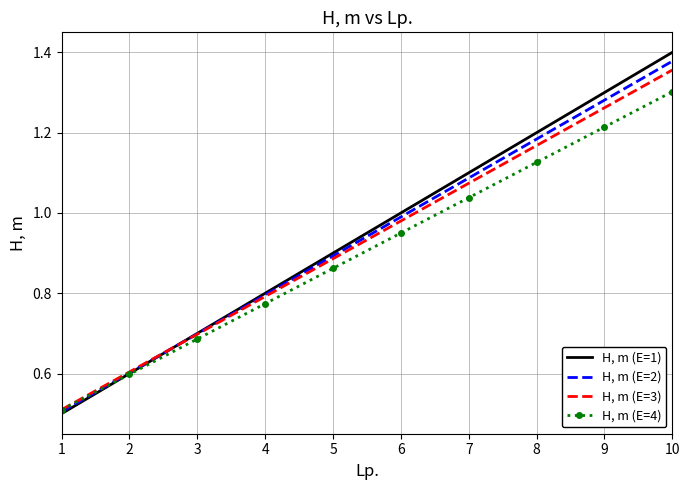

Rank the series by their maximum value, from highest to lowest.

H, m (E=1), H, m (E=2), H, m (E=3), H, m (E=4)